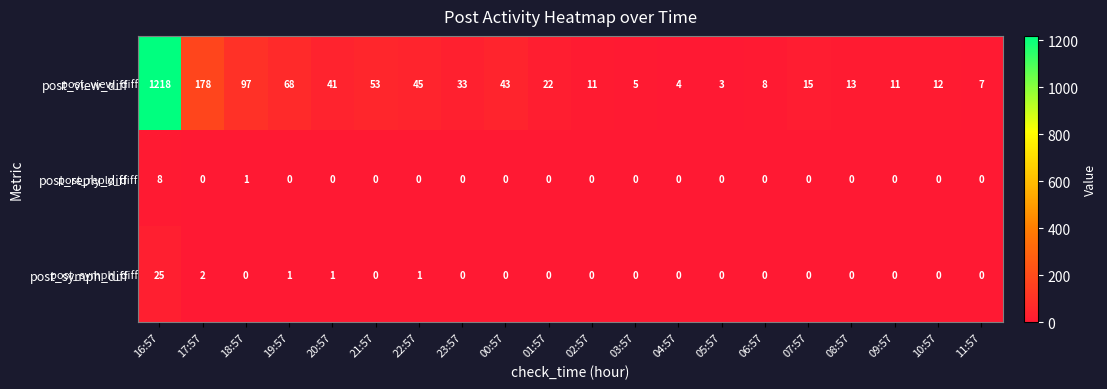

The value of post_view_diff at 09:57 is 11. True or false?

True